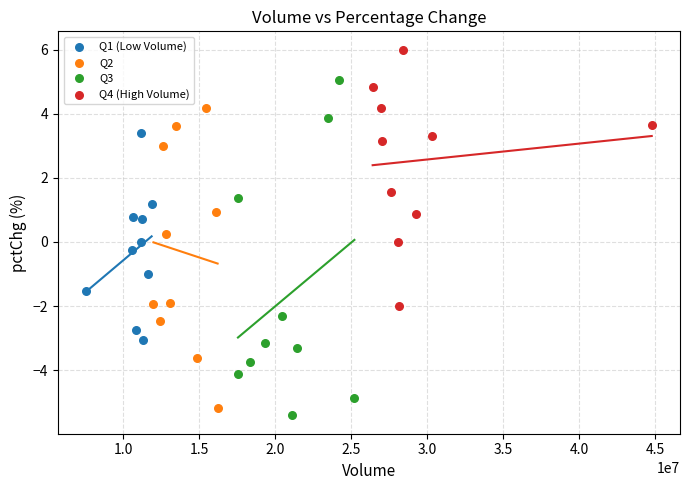

Which series has the largest Y range (max minus min)?

Q3